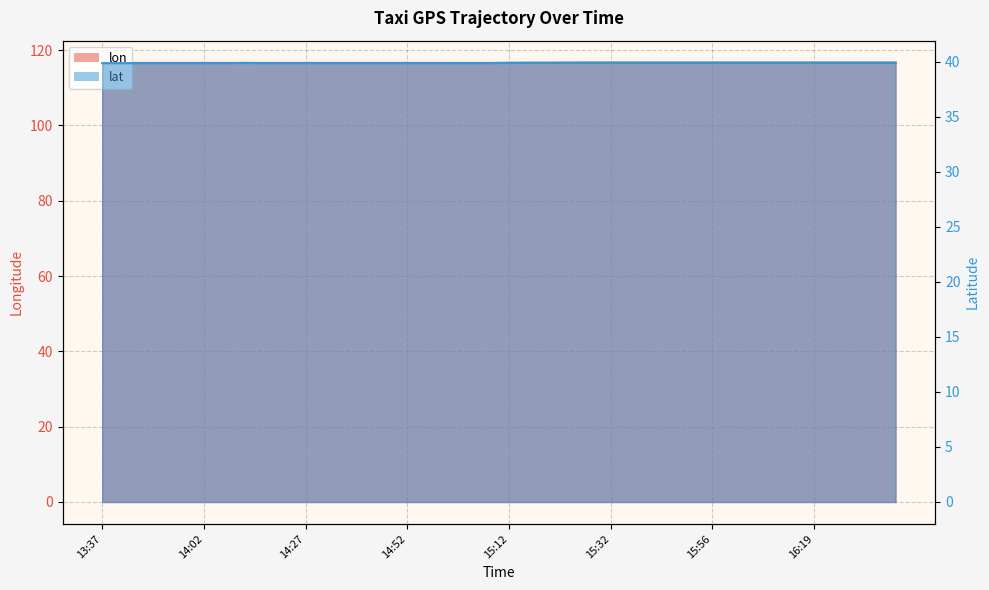

At which category does lon reach its first local peak?

14:27